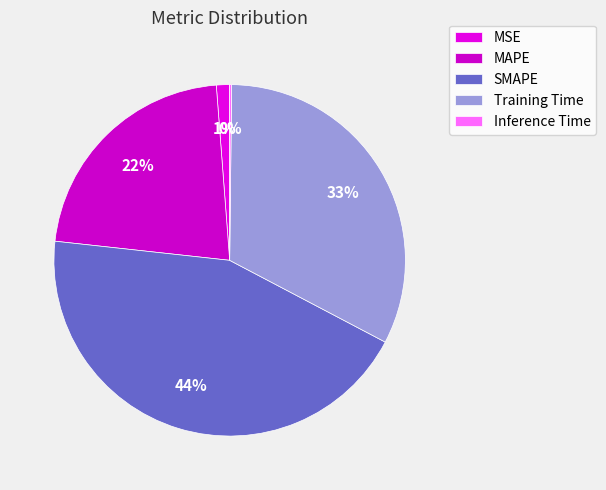

To the nearest percent, what percentage of the pie is MSE?

1%